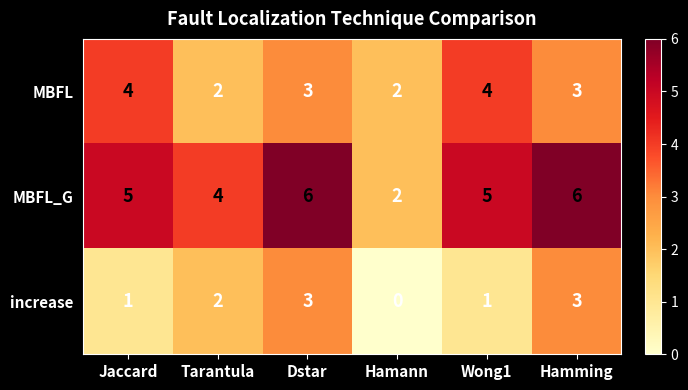

What is the difference between the maximum and minimum values in the MBFL_G series?

4